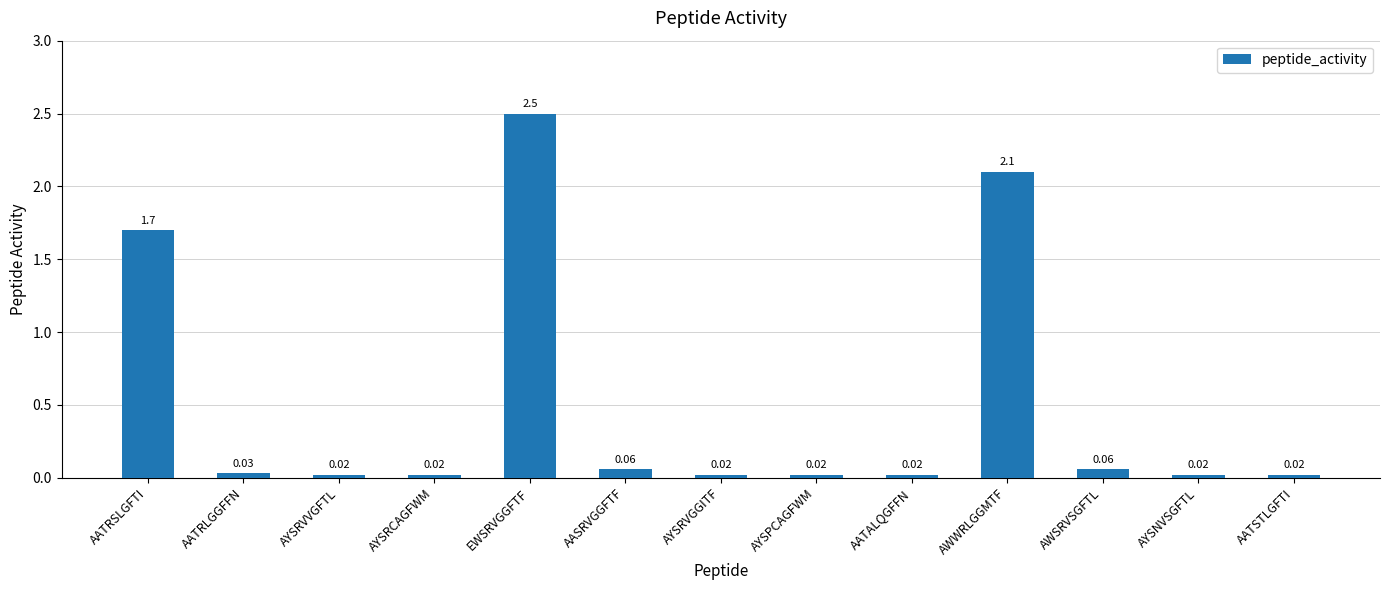

What is the maximum value shown in the chart?

2.5